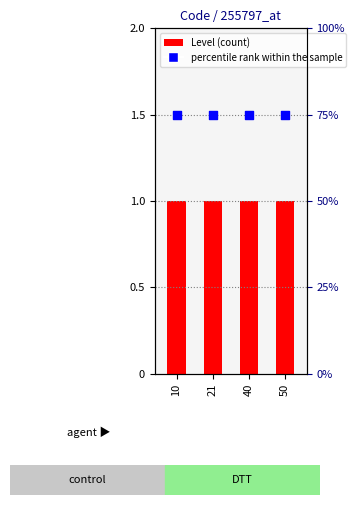

Is the value of Level at 50 greater than the value of percentile rank within the sample at 21?

No